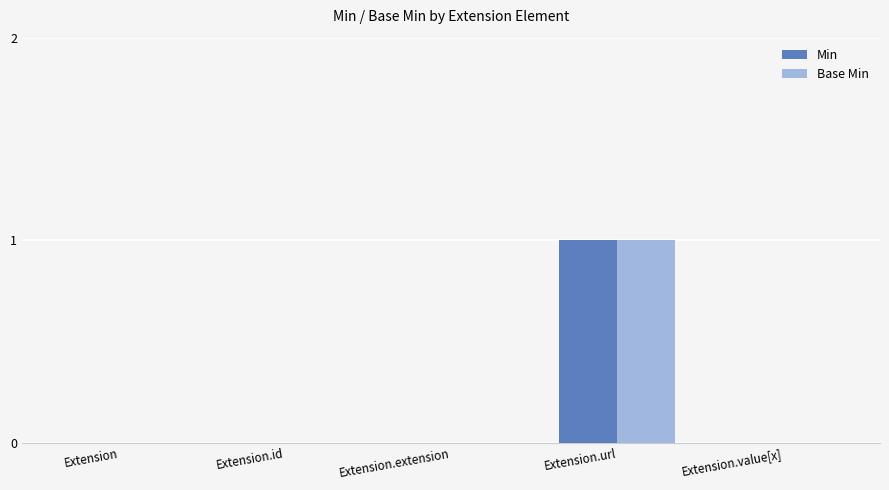

The value of Min at Extension.extension is 0. True or false?

True